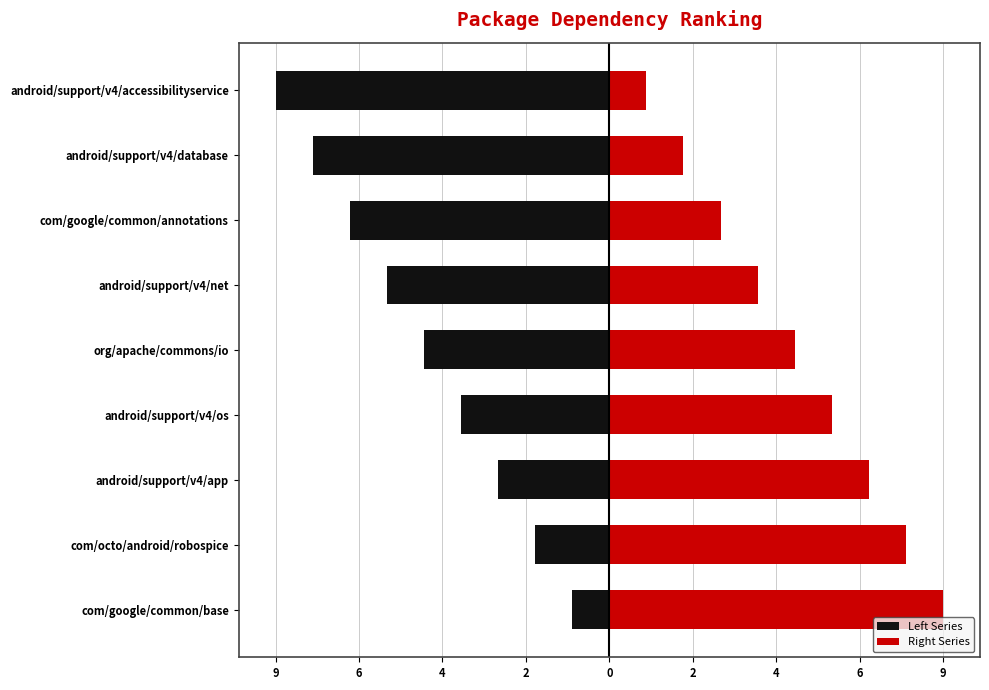

How many values in the Left Series series are below -5?

4